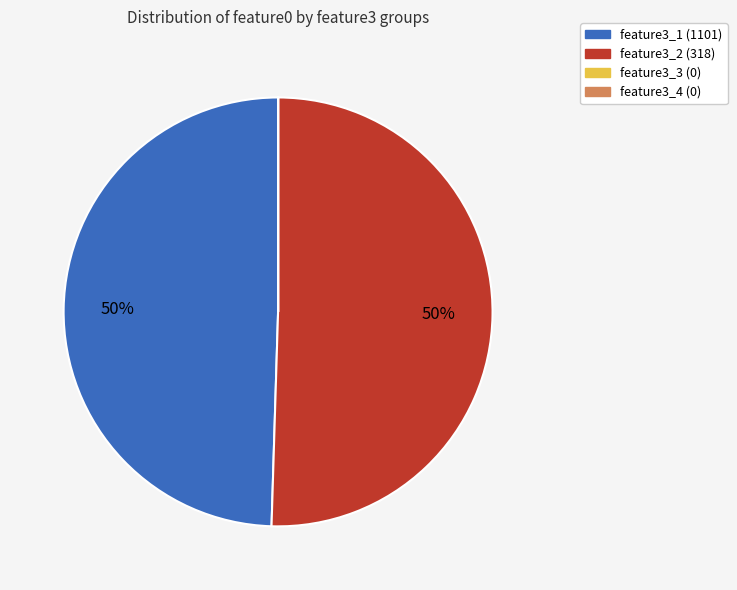

Is it true that feature3_2 (318) is 50% of the pie?

True